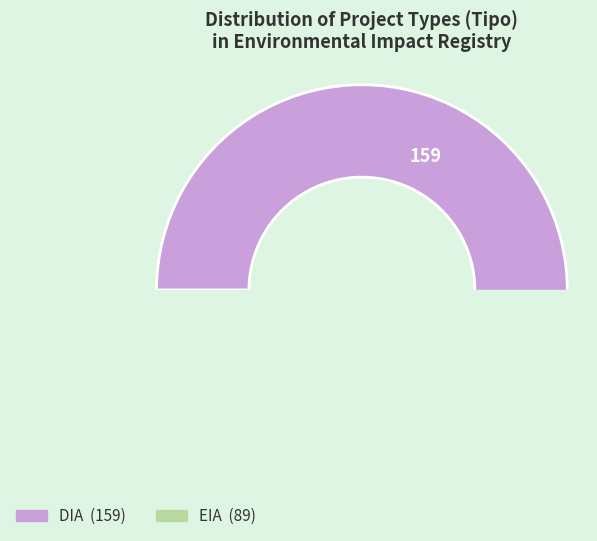

Does any single category account for the majority?

Yes